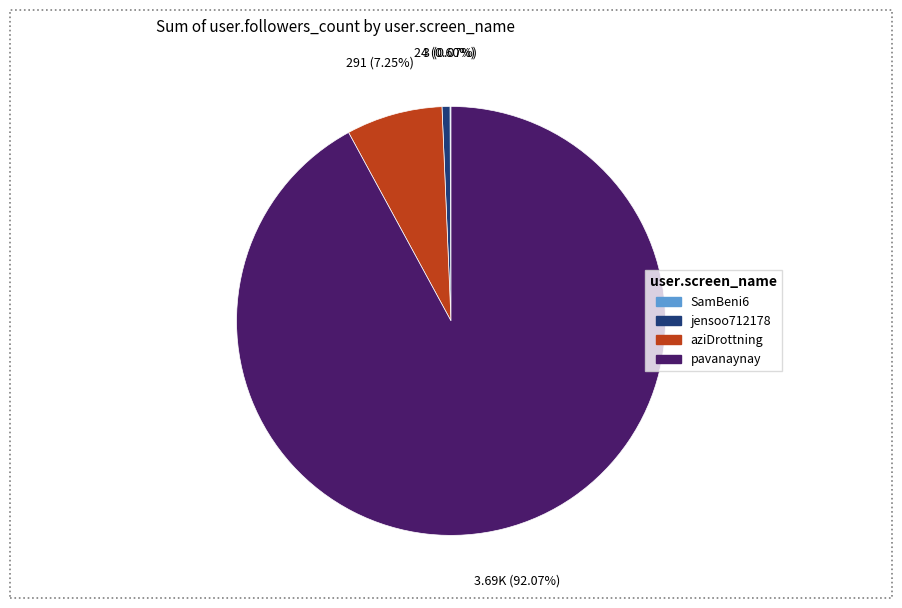

To the nearest percent, what is the average slice percentage?

25%